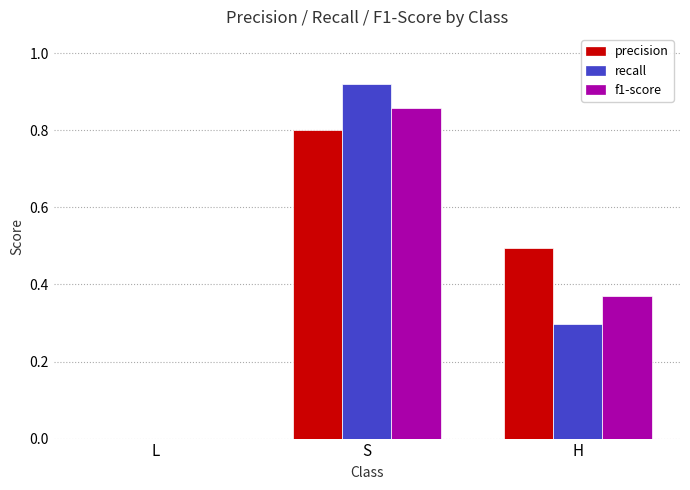

What is the total value across all series at H?

1.2